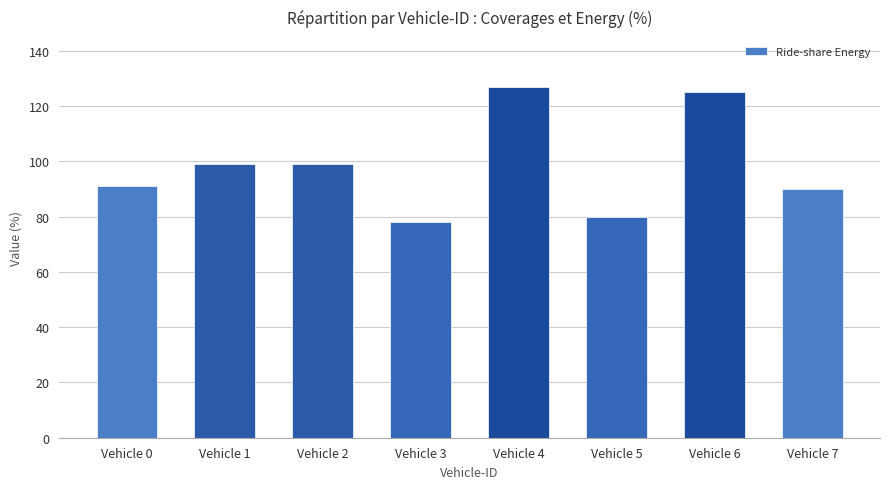

What is the greatest value displayed?

127